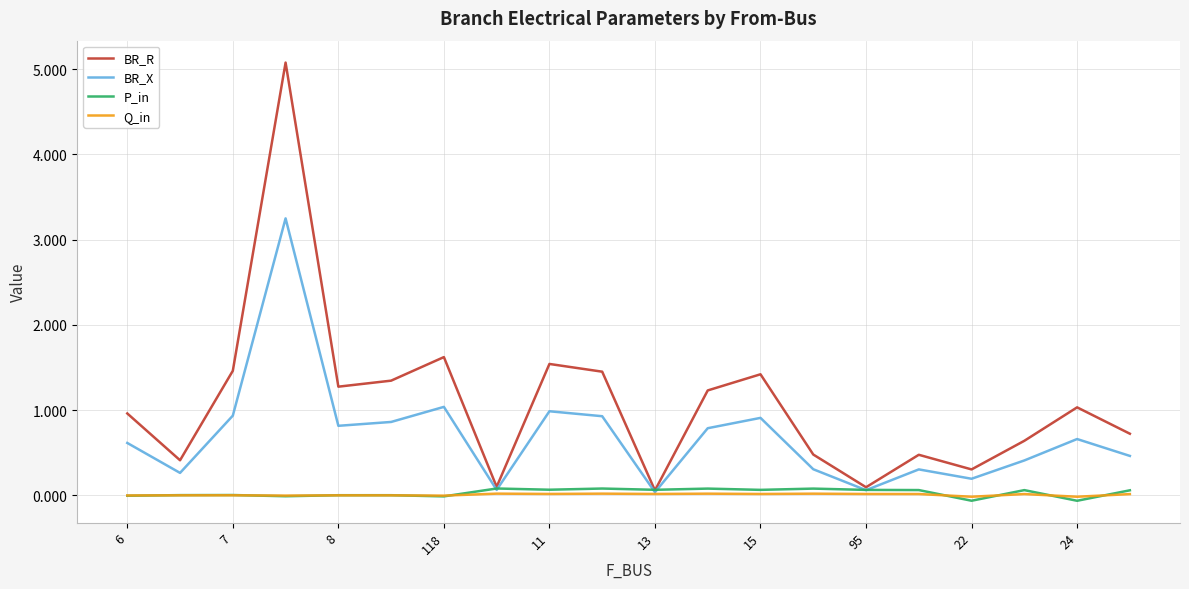

Which series has the largest total across all categories?

BR_R